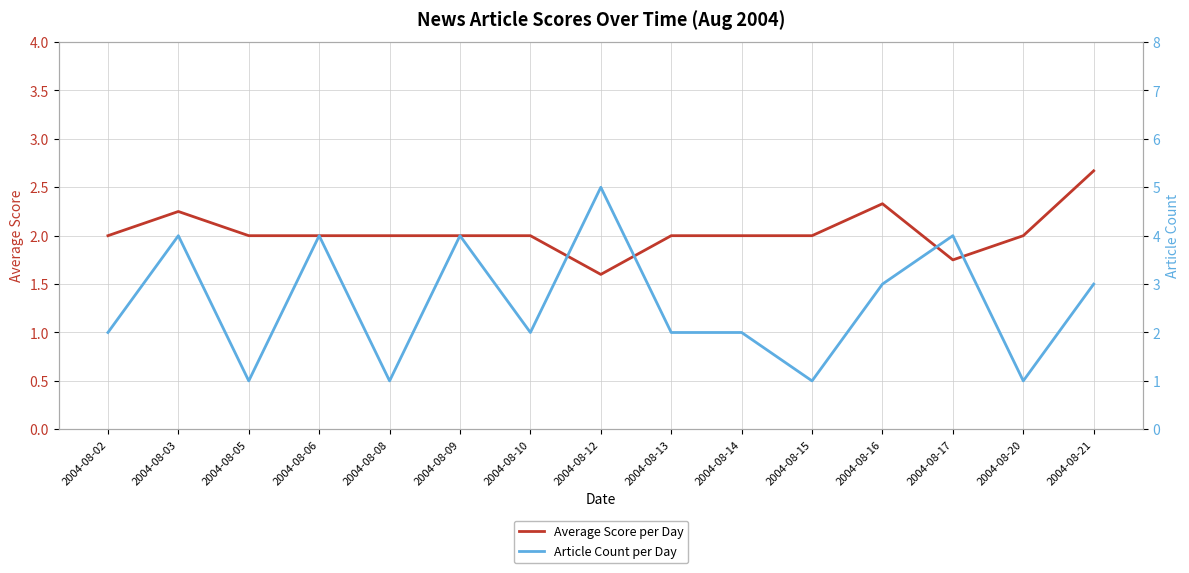

Which series ends up on top after the final intersection of Article Count per Day and Average Score per Day?

Article Count per Day